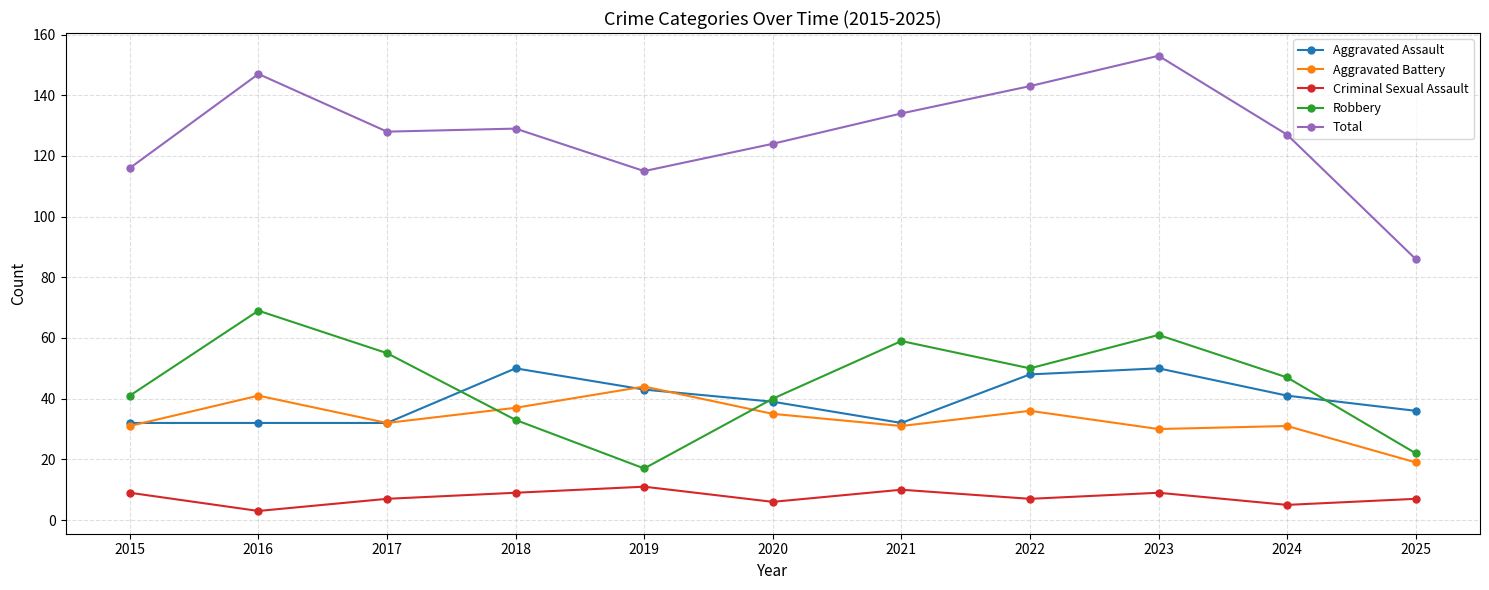

Where does the Aggravated Battery series first go above 32?

2016